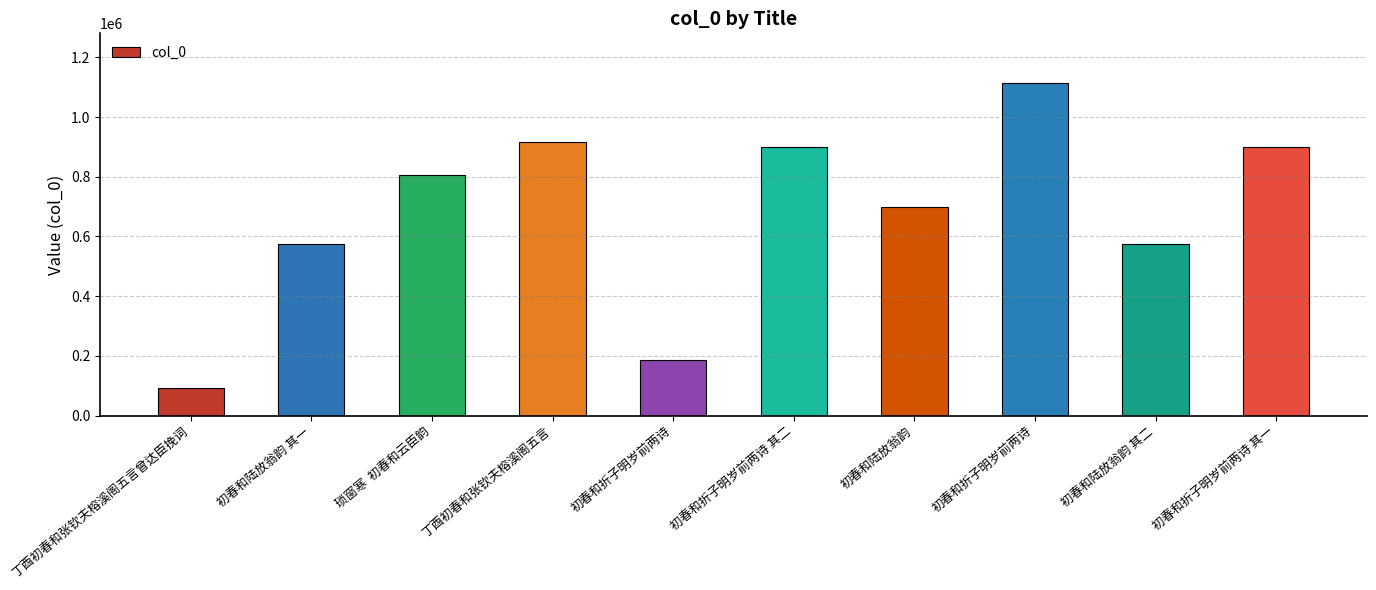

Count the number of data series in this chart.

1